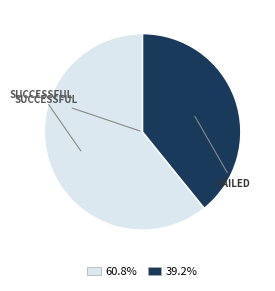

Is there a majority slice in this chart?

Yes